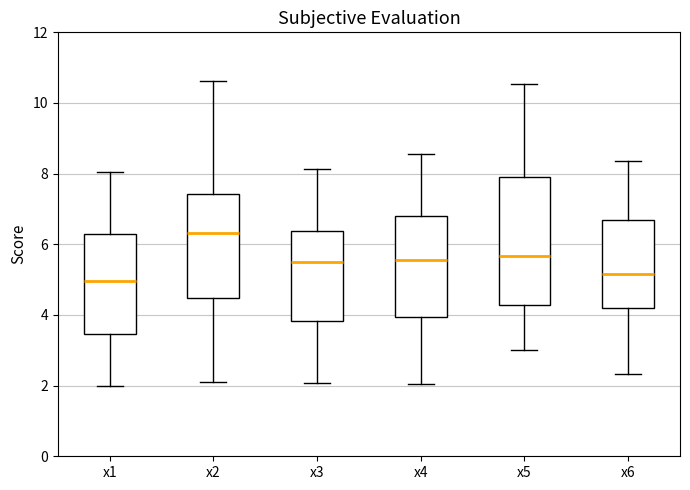

Reading left to right, read every box against the y-axis: the position of its median line, the range the box covers, and the ends of its whiskers. The values are not printed on the chart, so give them approximately, as read against the axis.

x1: median 5.0, box 3.4 to 6.2, whiskers 2.0 to 8.0
x2: median 6.4, box 4.4 to 7.4, whiskers 2.0 to 10.6
x3: median 5.4, box 3.8 to 6.4, whiskers 2.0 to 8.2
x4: median 5.6, box 4.0 to 6.8, whiskers 2.0 to 8.6
x5: median 5.6, box 4.2 to 7.8, whiskers 3.0 to 10.6
x6: median 5.2, box 4.2 to 6.6, whiskers 2.4 to 8.4